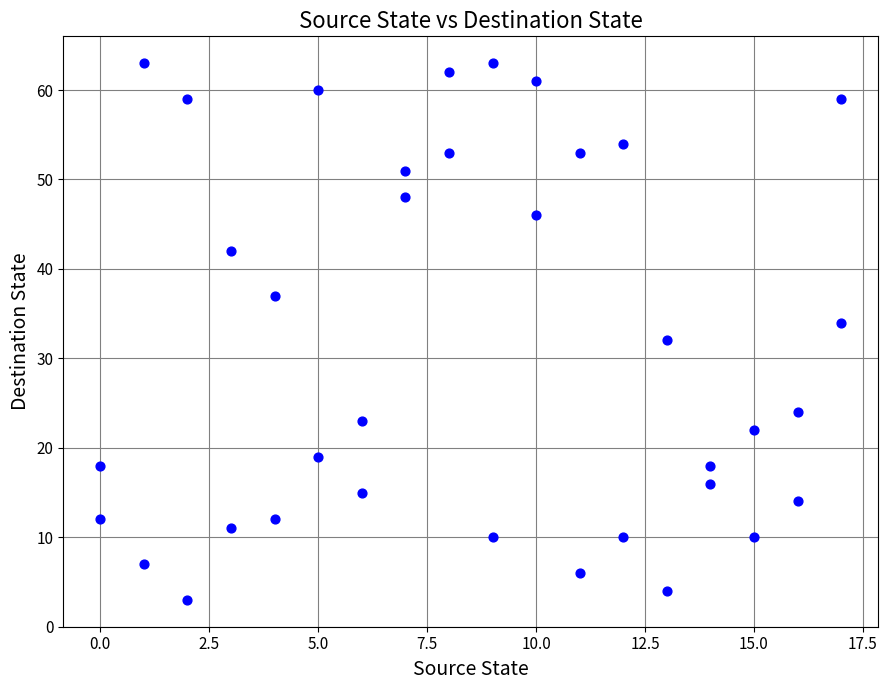

What is the range of Y values (max minus min)?

60